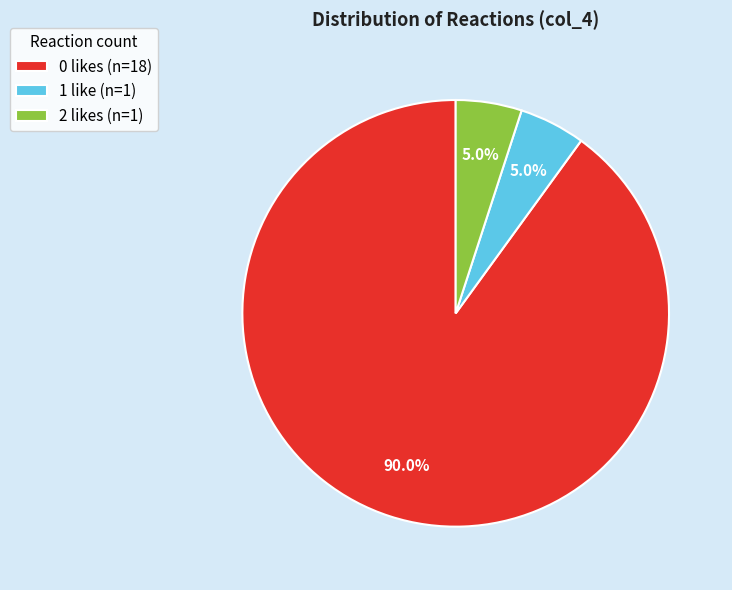

Is the sum of 0 likes (n=18) and 2 likes (n=1) greater than half?

Yes